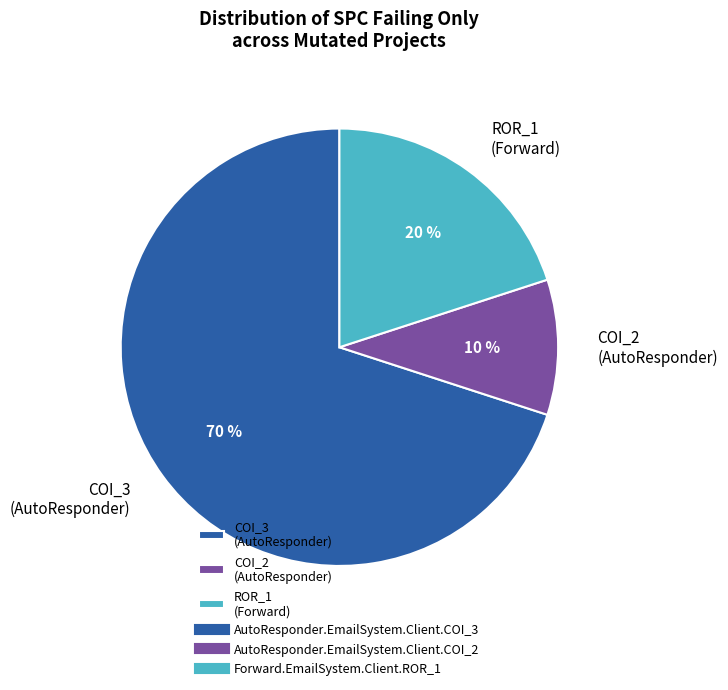

Is the sum of COI_3 (AutoResponder) and ROR_1 (Forward) greater than half?

Yes